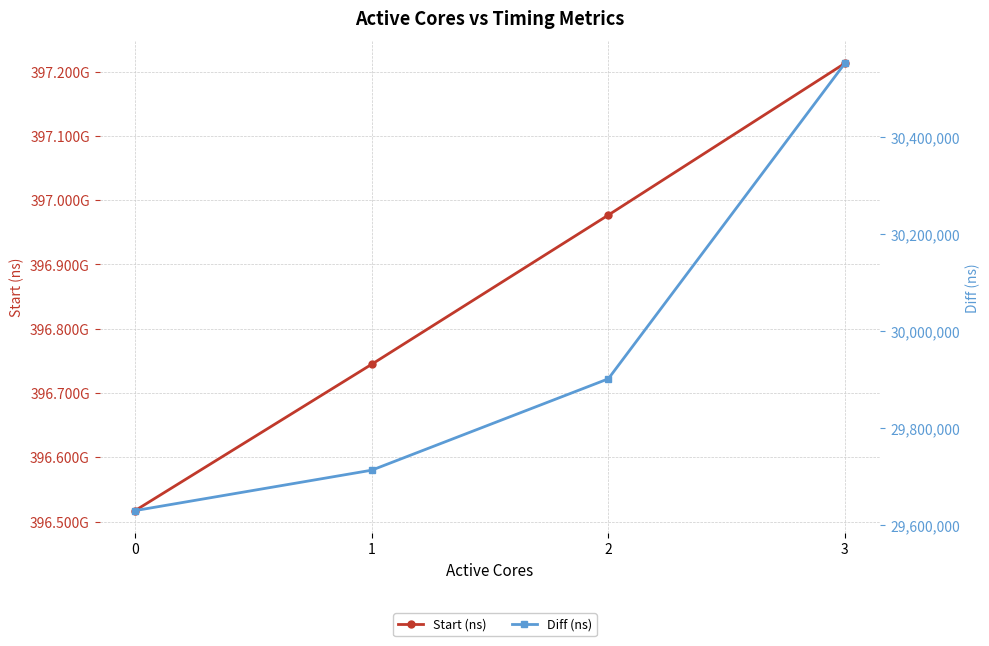

Reading right to left, extract all data points from this chart.

Start (ns): 3=397213013663	2=396976833195	1=396744663347	0=396516974647
Diff (ns): 3=30550973	2=29901797	1=29713799	0=29630641